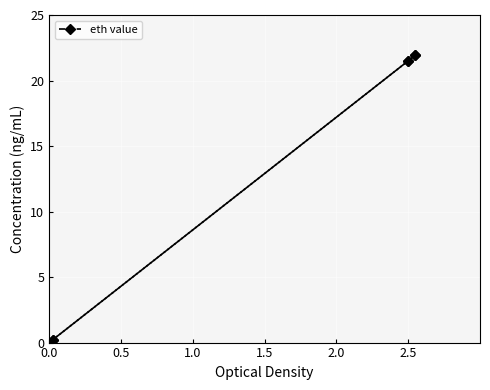

How many distinct data groups are displayed?

1